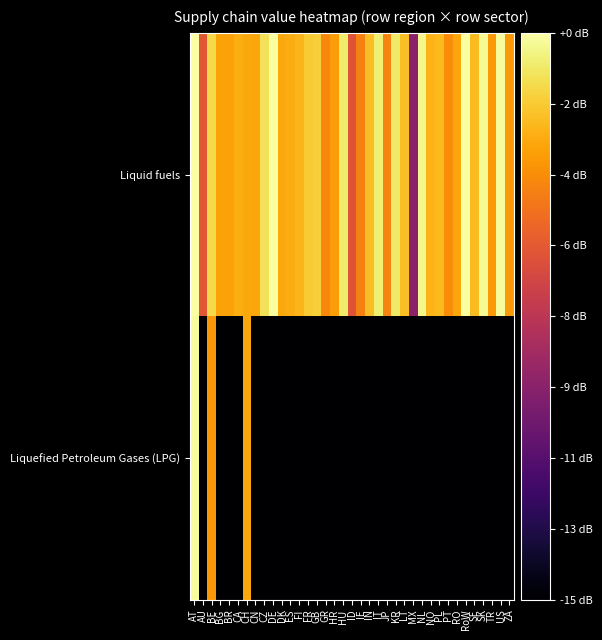

Reading left to right, transcribe all the data shown in this chart.

Liquid fuels: AT=-4.9	AU=-10.7	BE=-6.4	BG=-8.0	BR=-8.0	CA=-7.7	CH=-7.9	CN=-7.9	CZ=-6.1	DE=-5.0	DK=-7.9	ES=-7.7	FI=-7.4	FR=-6.8	GB=-6.7	GR=-8.9	HR=-8.2	HU=-5.8	ID=-10.9	IE=-9.1	IN=-7.2	IT=-5.7	JP=-9.0	KR=-5.9	LT=-7.2	MX=-14.3	NL=-5.3	NO=-7.5	PL=-7.3	PT=-8.7	RO=-7.9	RoW=-5.0	SE=-7.3	SK=-5.2	TR=-8.3	US=-5.1	ZA=-8.3
Liquefied Petroleum Gases (LPG): AT=-5.1	AU=-20.0	BE=-8.4	BG=-20.0	BR=-20.0	CA=-20.0	CH=-7.9	CN=-20.0	CZ=-20.0	DE=-20.0	DK=-20.0	ES=-20.0	FI=-20.0	FR=-20.0	GB=-20.0	GR=-20.0	HR=-20.0	HU=-20.0	ID=-20.0	IE=-20.0	IN=-20.0	IT=-20.0	JP=-20.0	KR=-20.0	LT=-20.0	MX=-20.0	NL=-20.0	NO=-20.0	PL=-20.0	PT=-20.0	RO=-20.0	RoW=-20.0	SE=-20.0	SK=-20.0	TR=-20.0	US=-20.0	ZA=-20.0